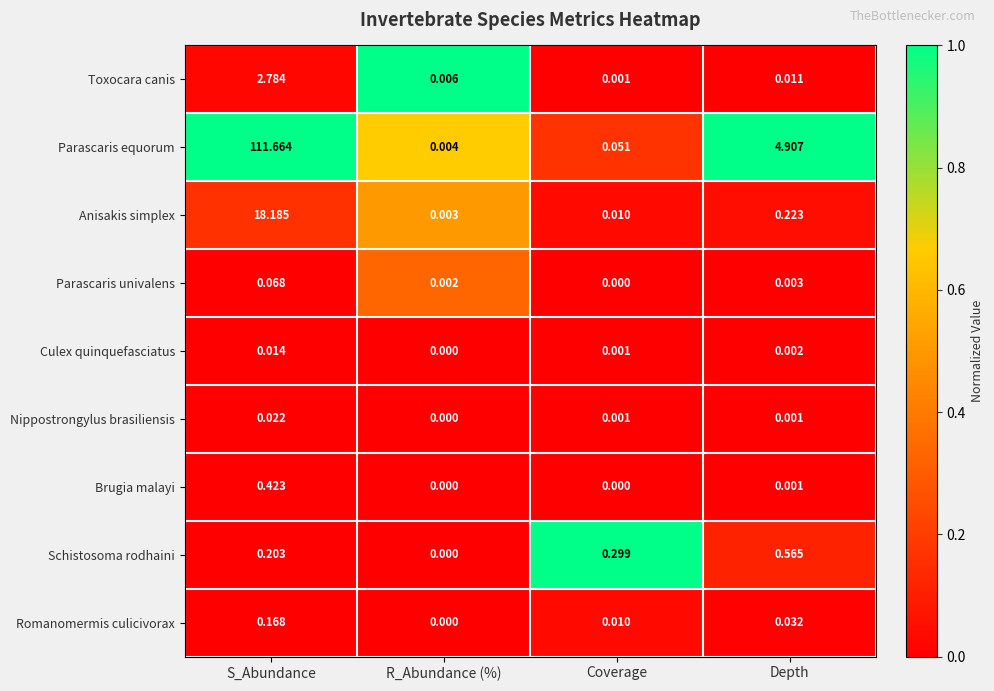

How many positive values does the Romanomermis culicivorax series have?

3